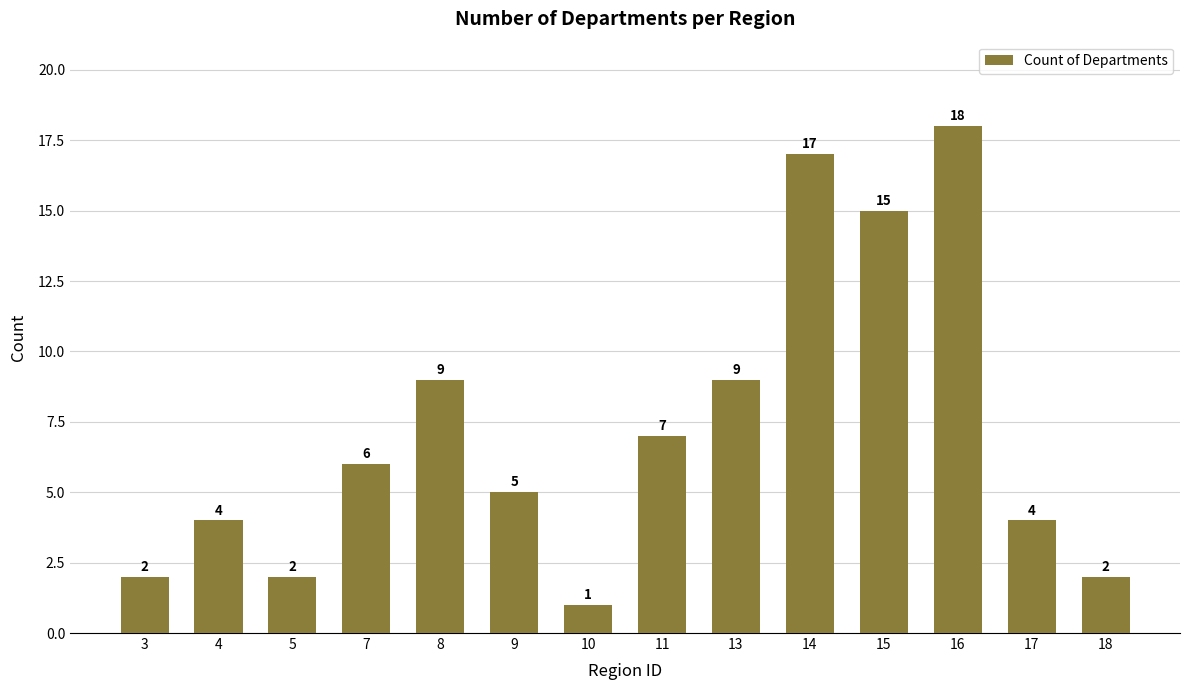

Read the value at 9.

5